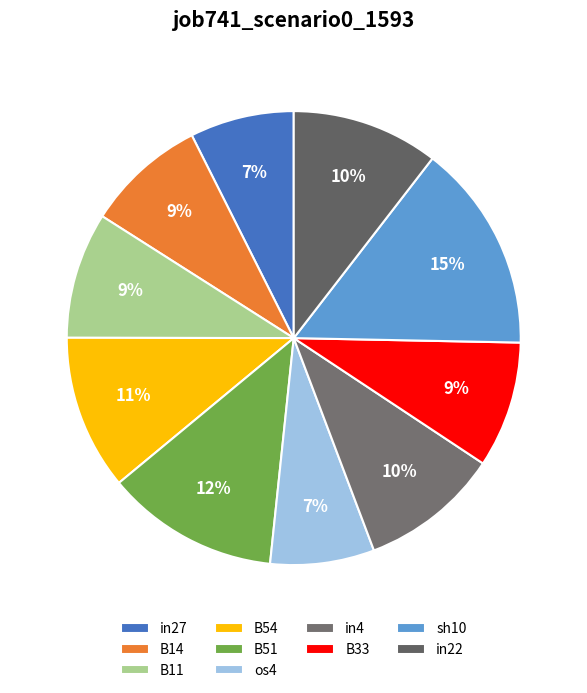

Rank the categories by value from highest to lowest.

sh10, B51, B54, in22, in4, B11, B33, B14, in27, os4